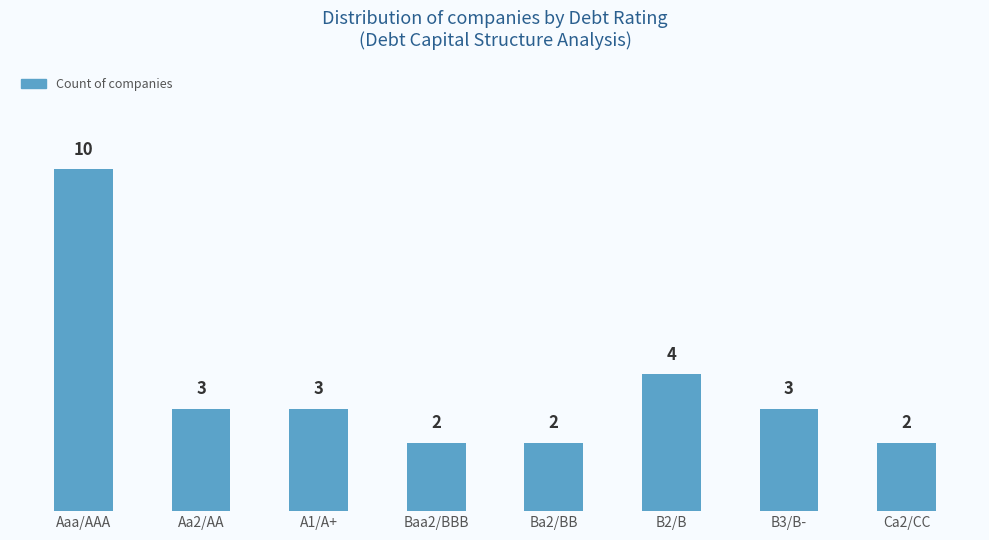

What is the greatest value displayed?

10